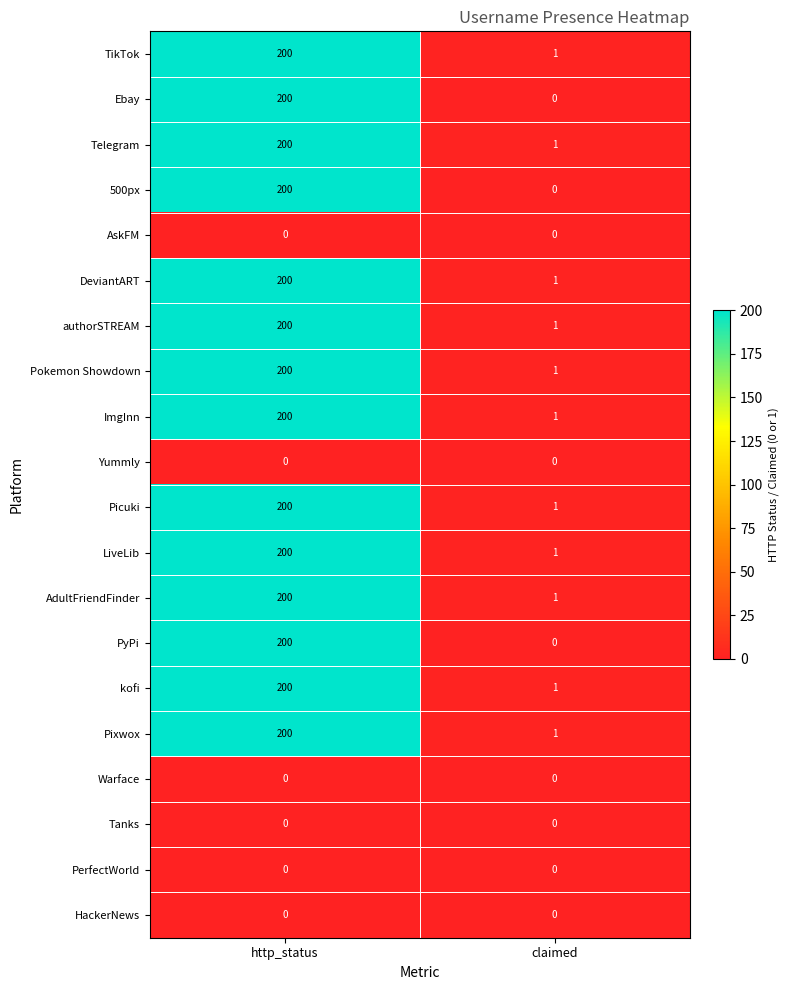

At how many categories does at least one series exceed 118?

1